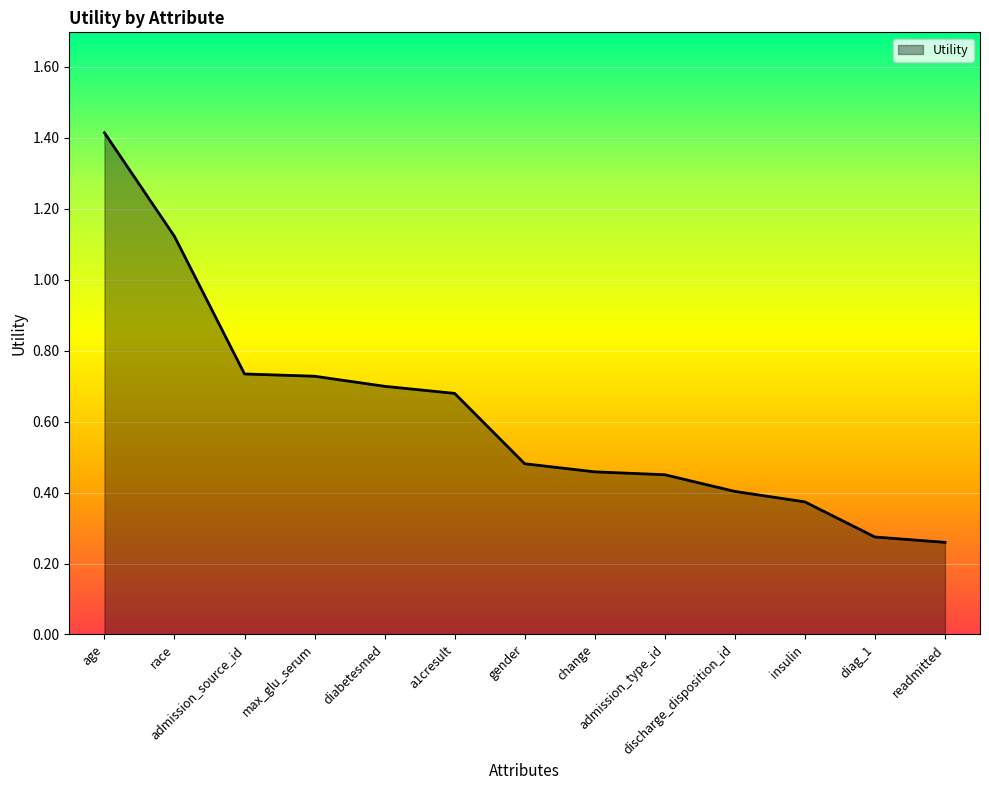

True or false: the data shows 0.7 at admission_source_id.

True